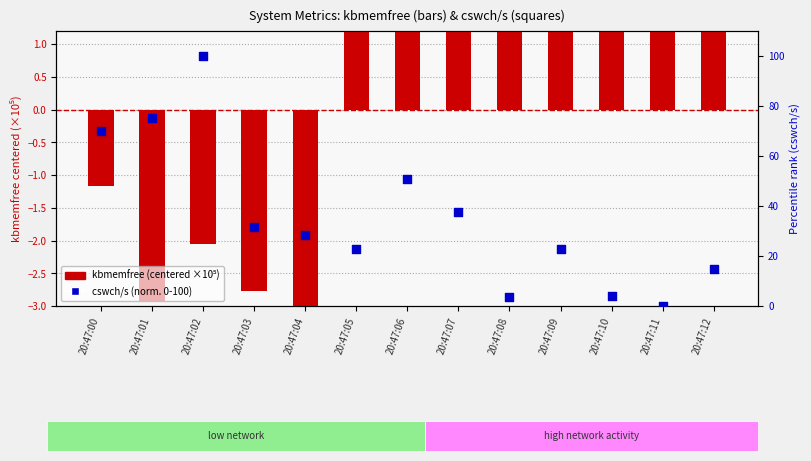

Which series contains the lowest Y value?

kbmemfree (centered, /1e5)